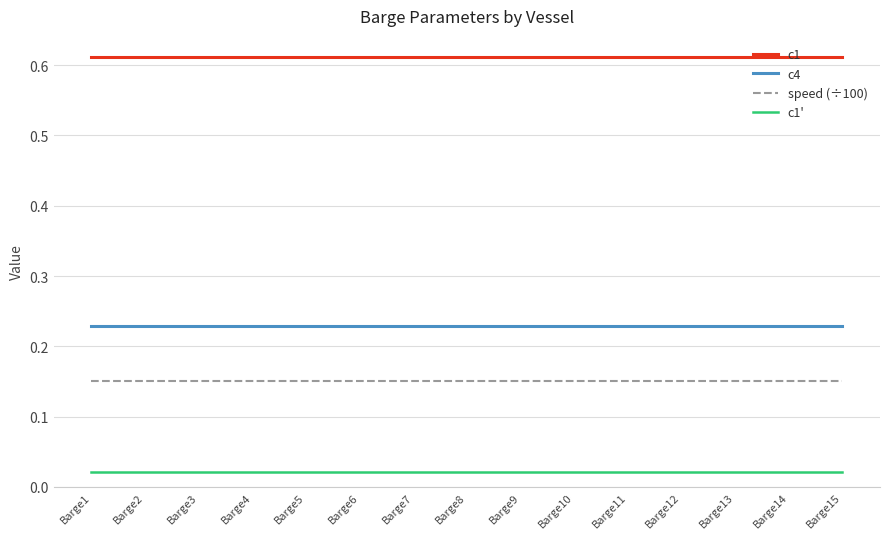

Rank the series at Barge3 from lowest to highest value.

c1', speed (÷100), c4, c1